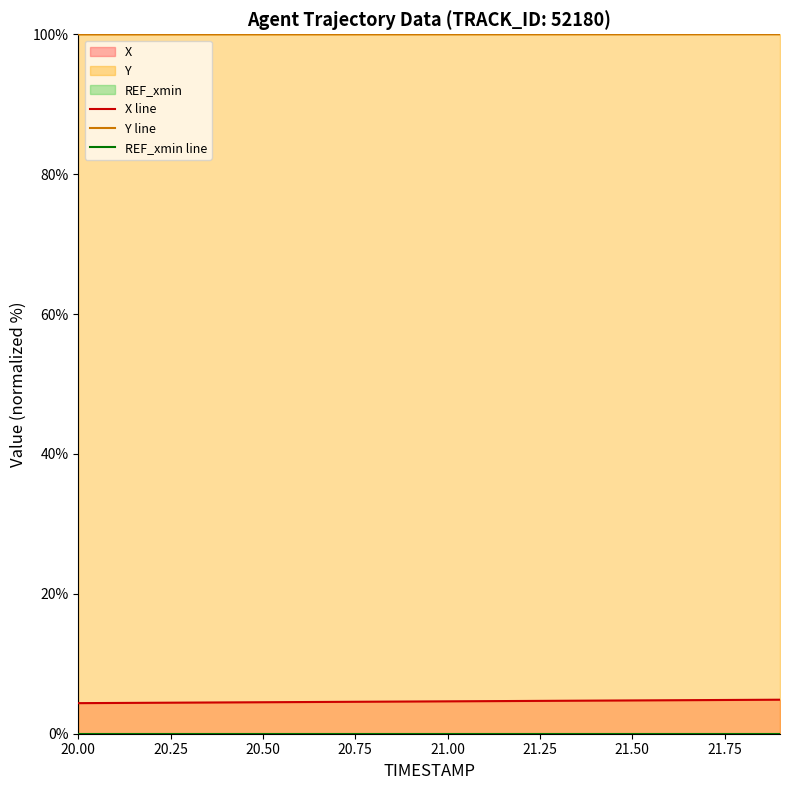

The X series shows 1.0 at 20.9. True or false?

False